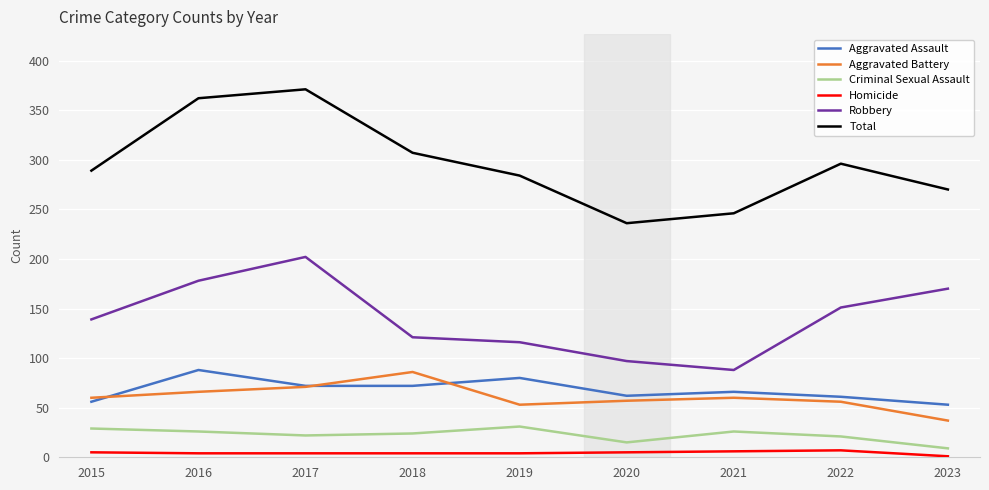

True or false: Aggravated Battery and Total intersect in this chart.

False